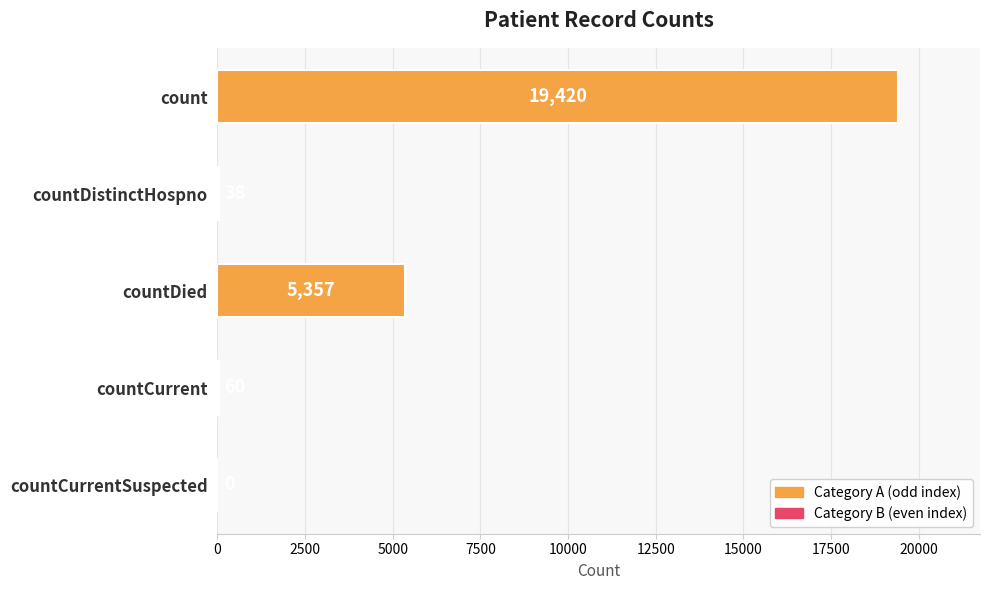

What is the change in value from count to countCurrentSuspected?

-19420